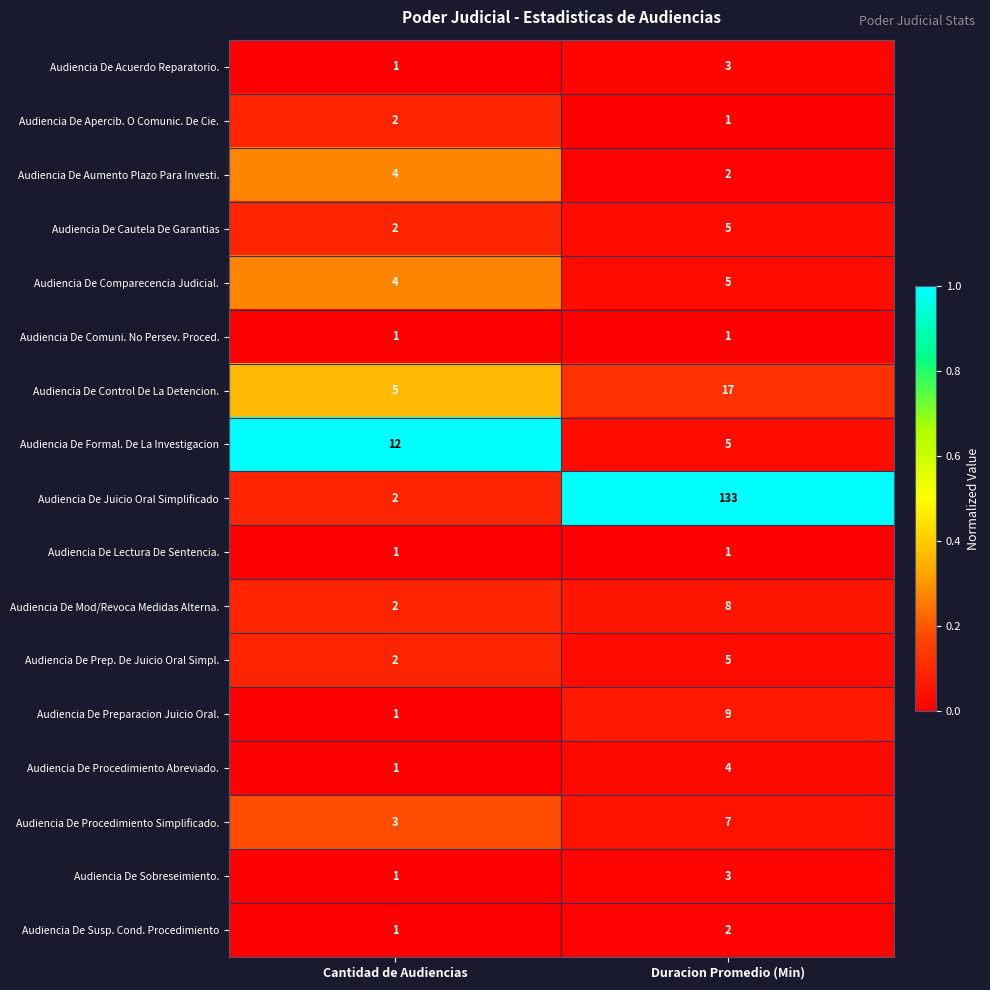

Is the value of Audiencia De Lectura De Sentencia. at Duracion Promedio (Min) greater than the value of Audiencia De Aumento Plazo Para Investi. at Duracion Promedio (Min)?

No